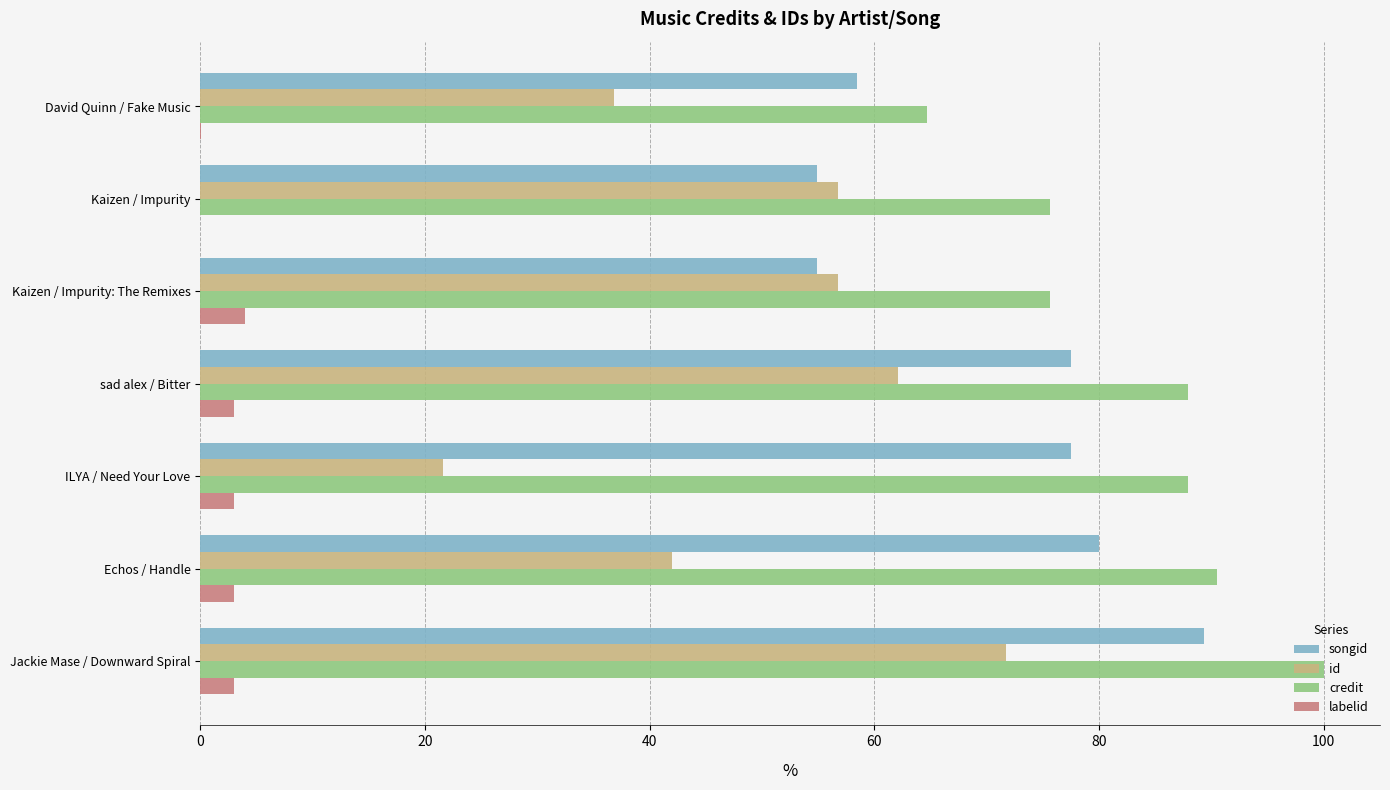

What is the sum of all id values?

347.9